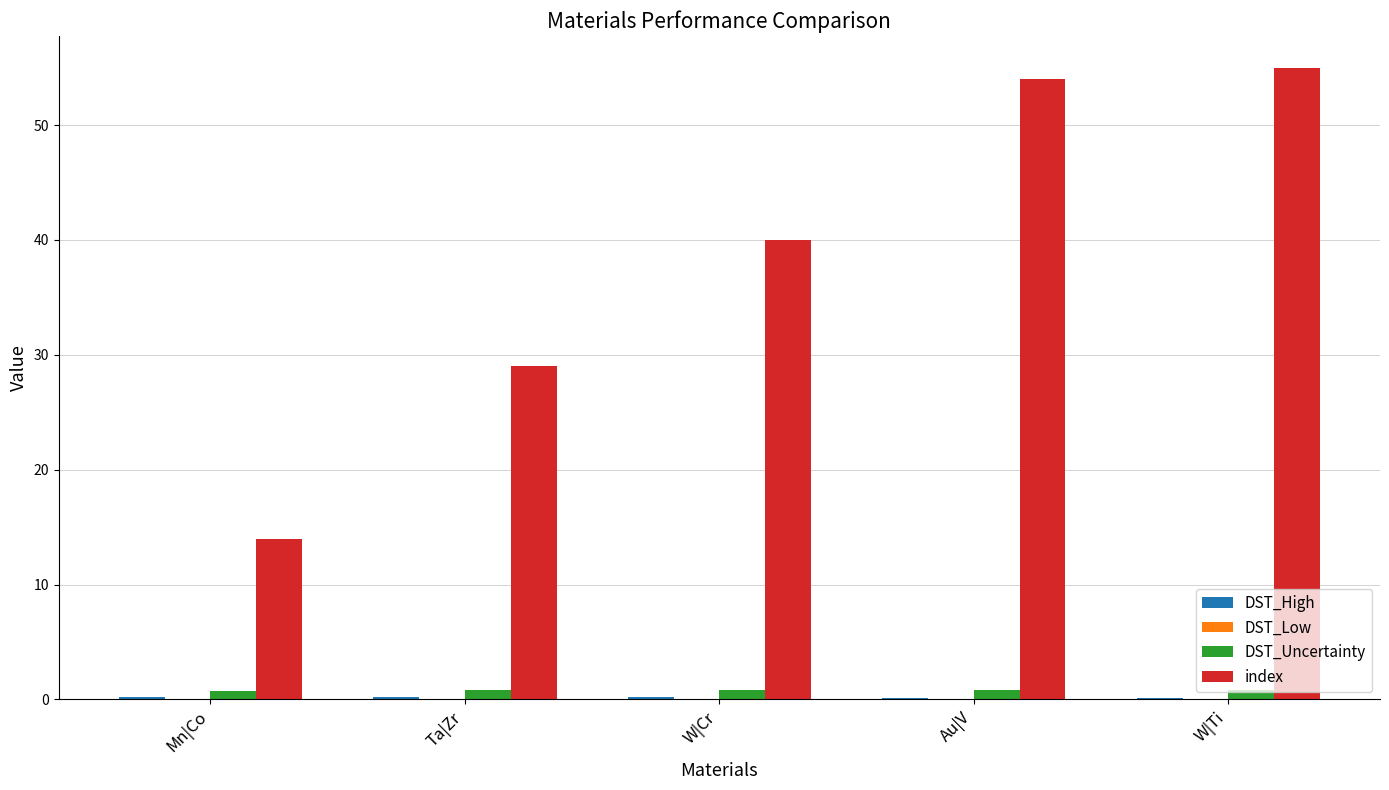

Which series changed the most between Ta|Zr and Au|V?

index